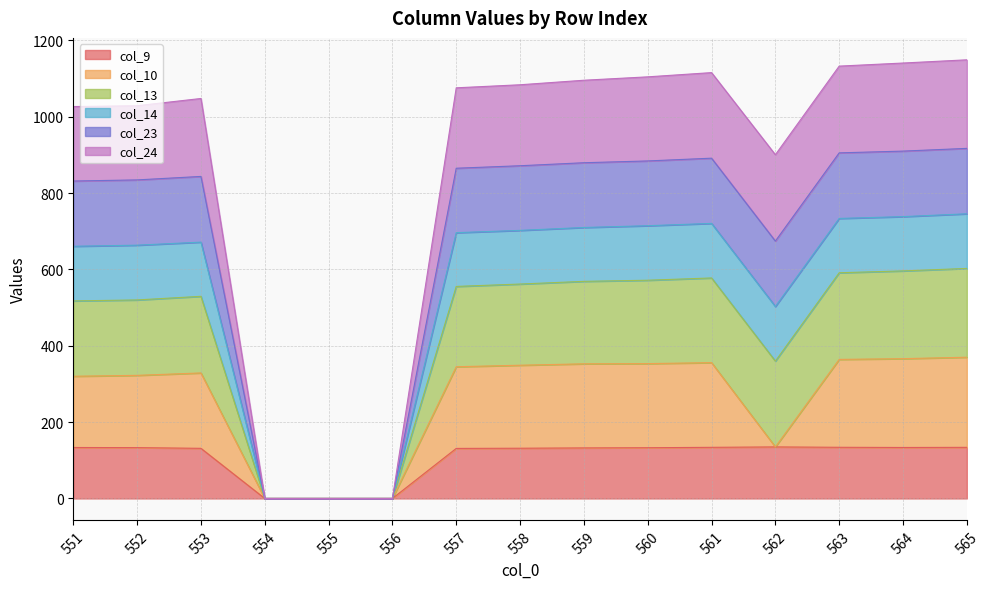

Is it true that col_9 equals 135.0 at 562?

True